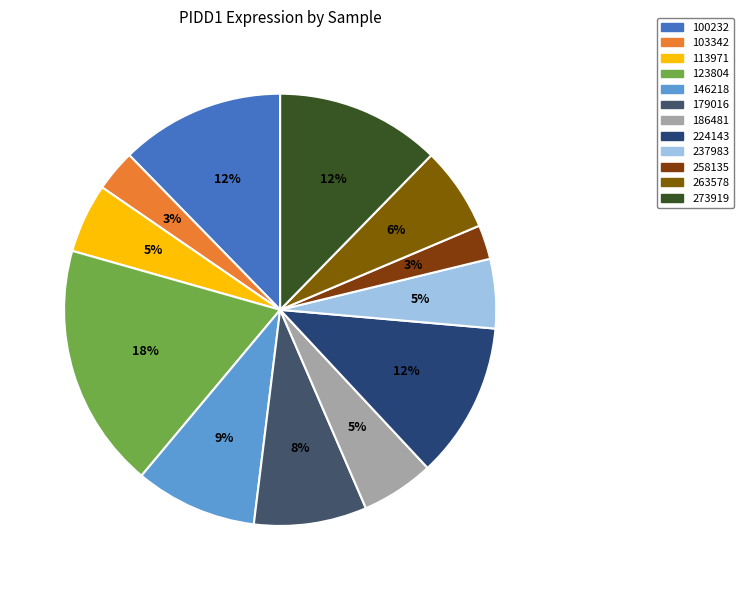

Rank the categories by value from lowest to highest.

258135, 103342, 237983, 113971, 186481, 263578, 179016, 146218, 224143, 100232, 273919, 123804